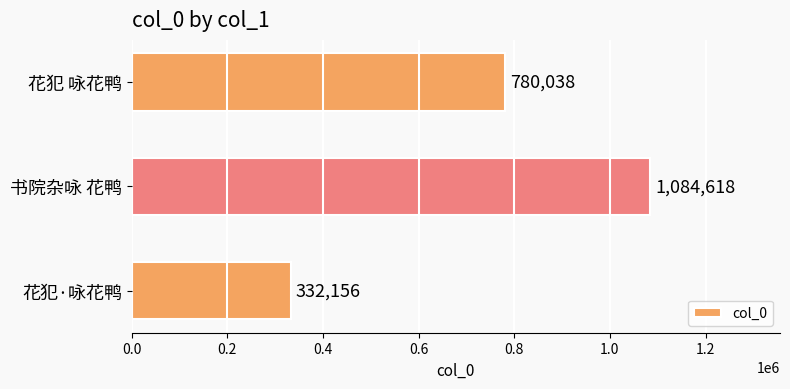

Reading top to bottom, list all the values displayed in this chart.

780038	1084618	332156